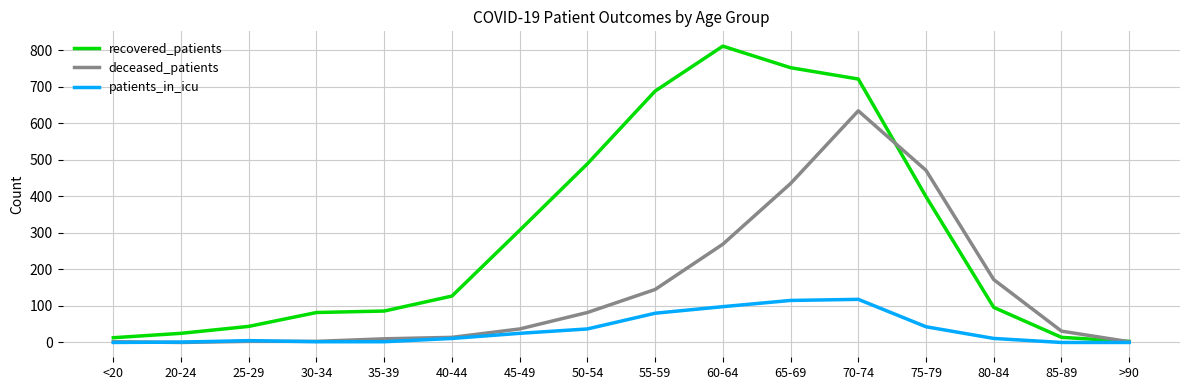

Which series has the widest spread of values?

recovered_patients